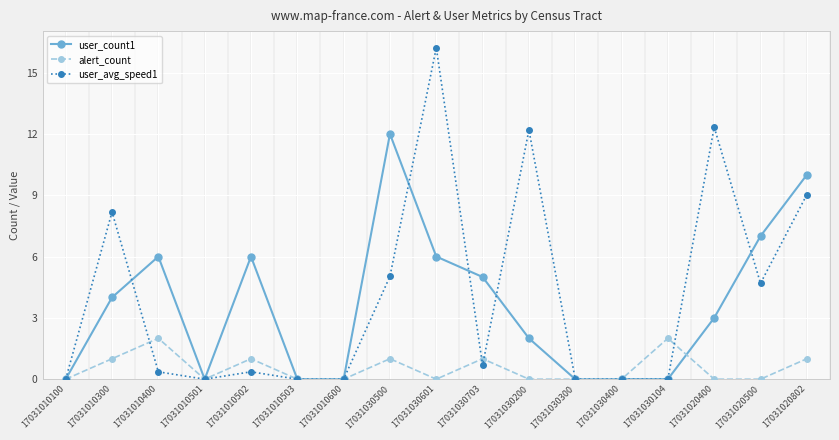

What position from the left is 17031020802?

17